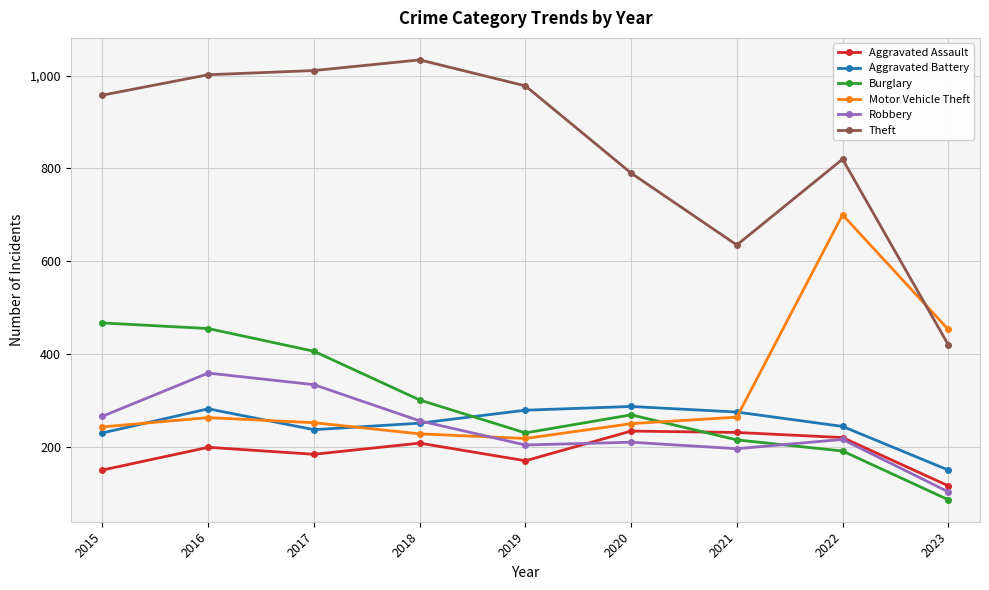

Is the value of Motor Vehicle Theft at 2015 greater than the value of Robbery at 2023?

Yes